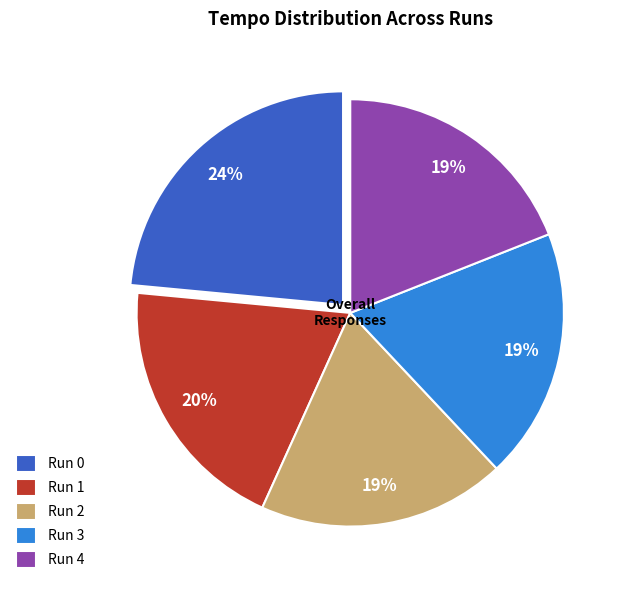

Is there a majority slice in this chart?

No